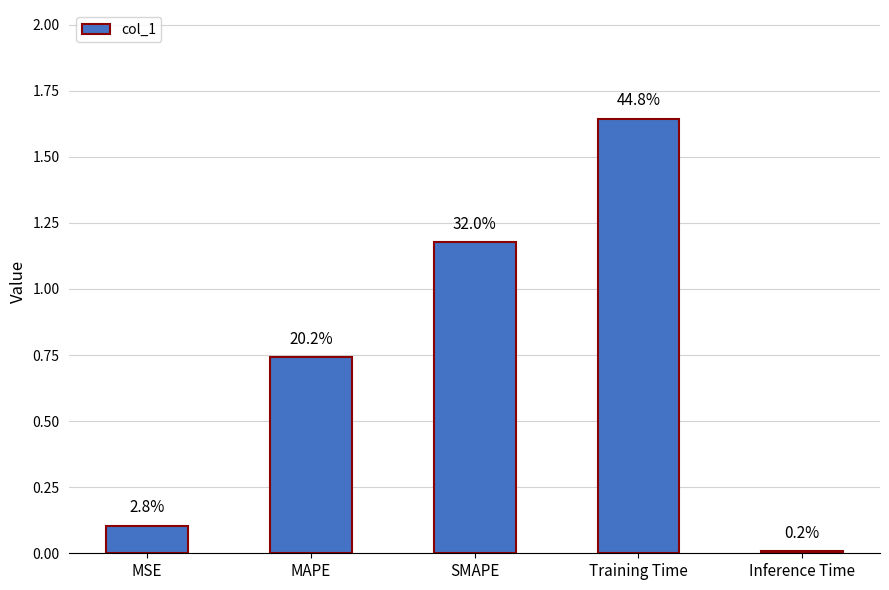

Are the bars horizontal?

No